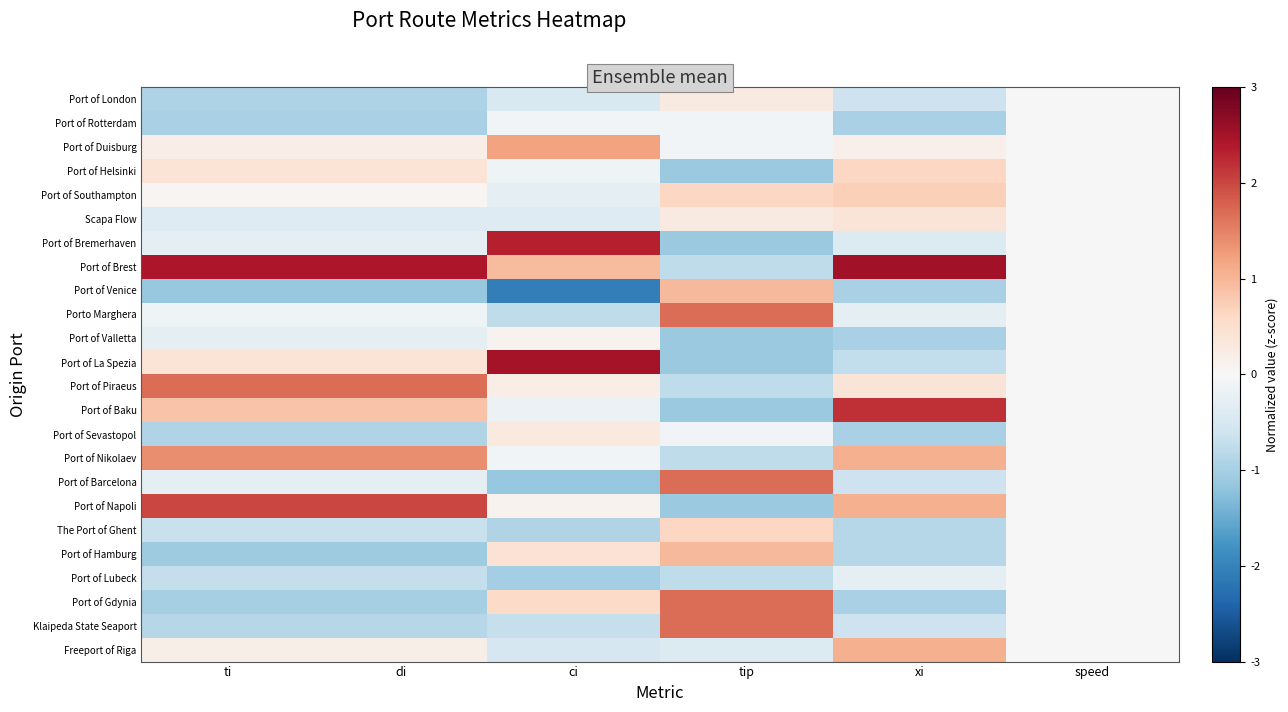

Count the number of data series in this chart.

24